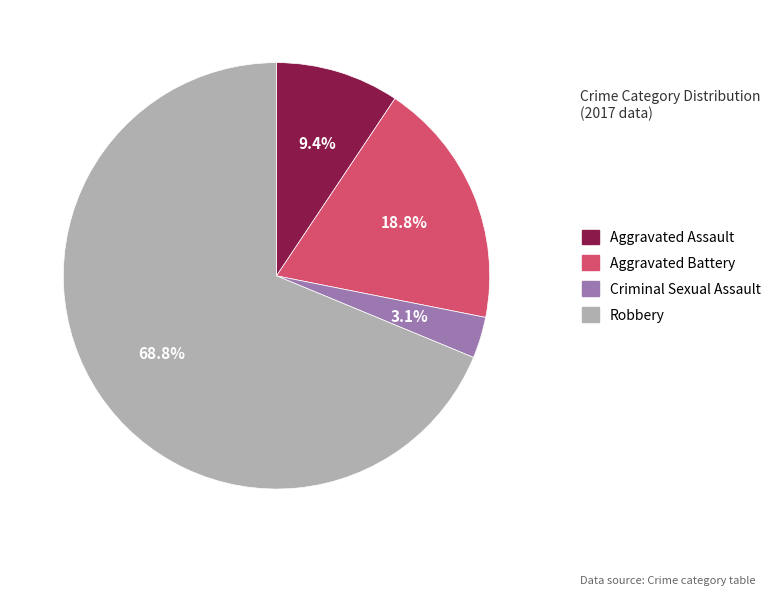

To the nearest percent, what is the difference between the largest and smallest slice percentages?

66%